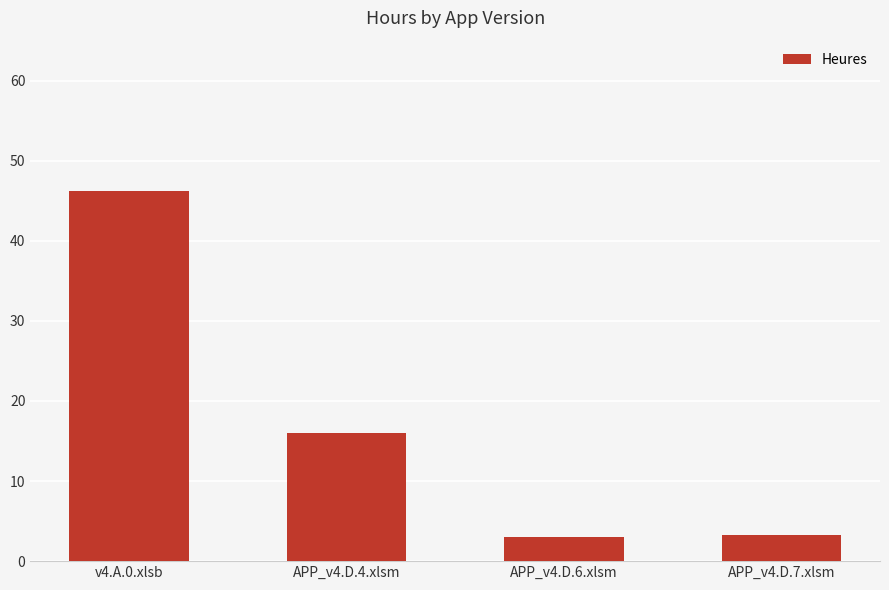

What is the label of the 3rd bar from the left?

APP_v4.D.6.xlsm